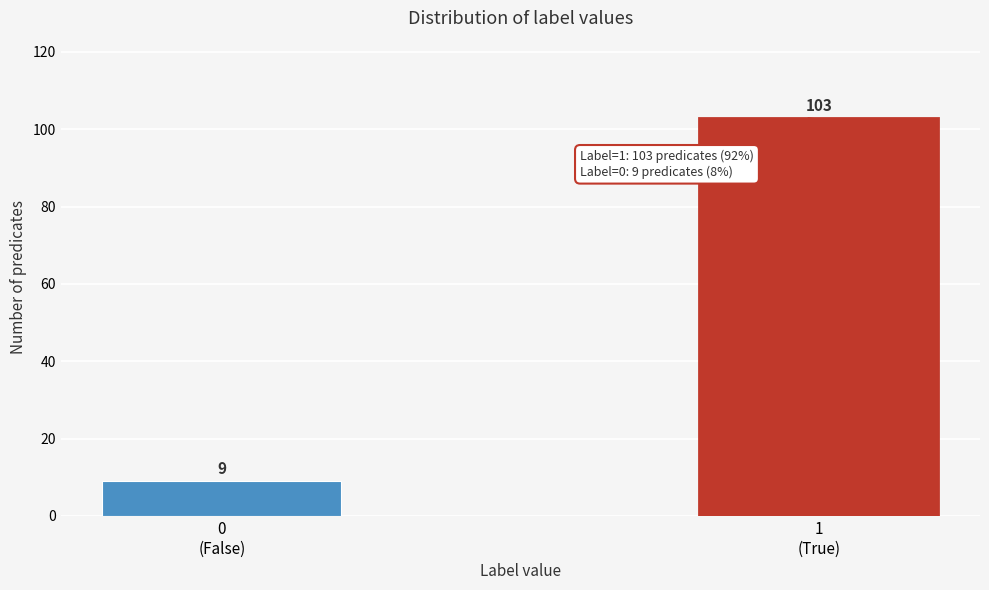

Reading left to right, transcribe all the data shown in this chart.

9	103